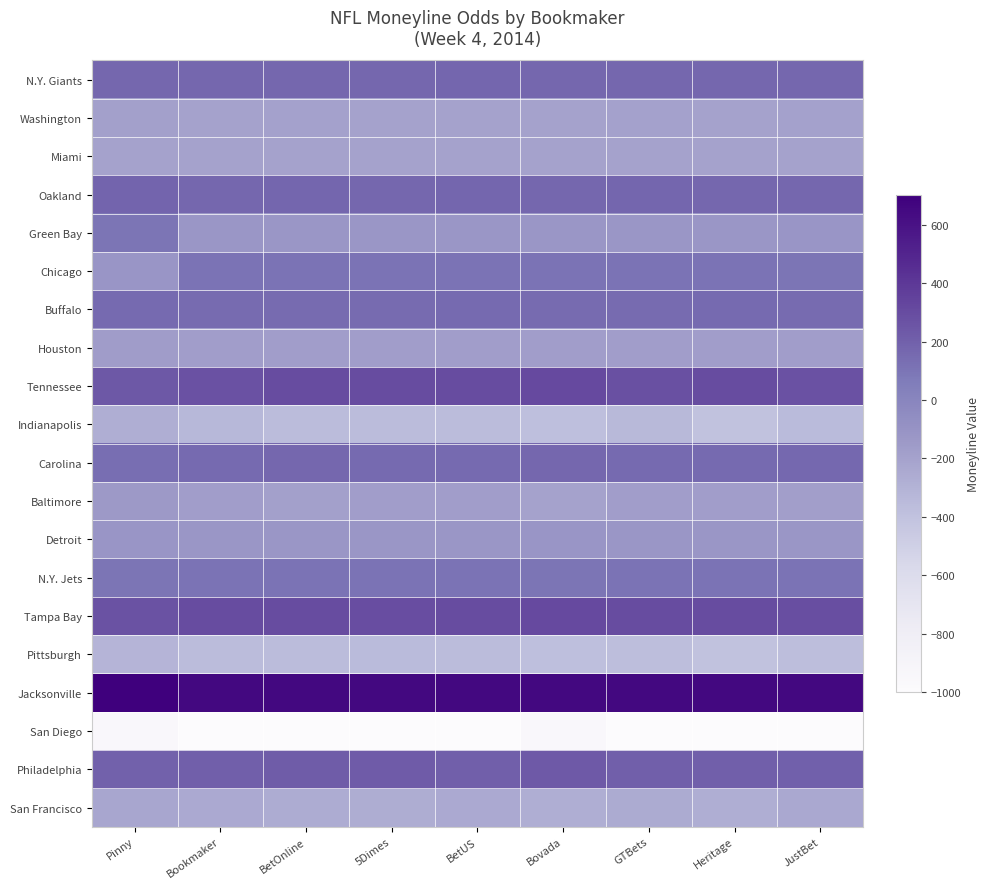

Which series has the largest total across all categories?

Jacksonville